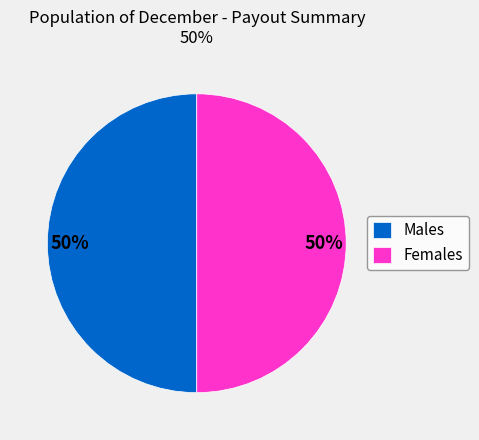

The Females slice represents 45% of the pie. True or false?

False